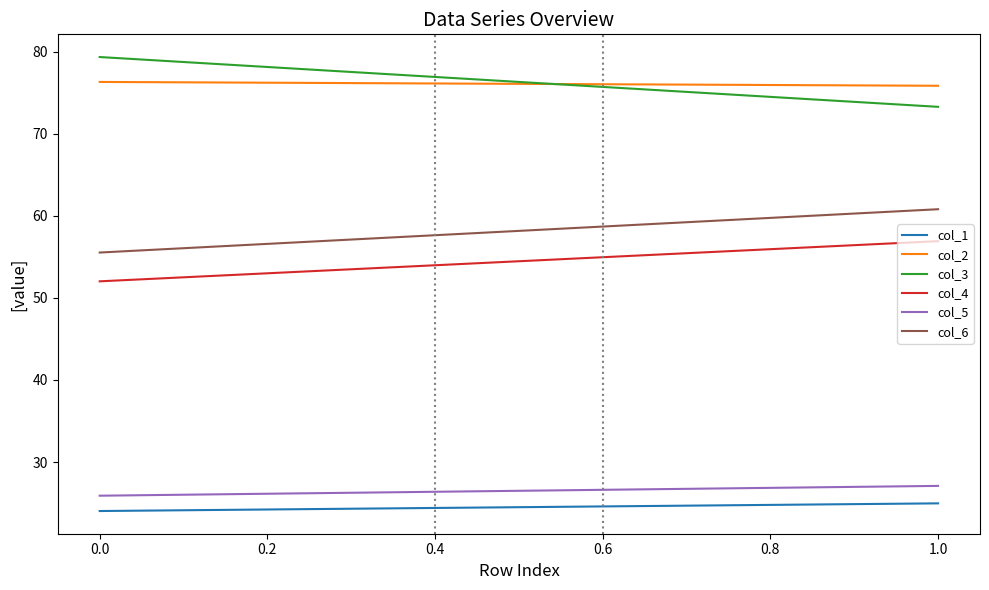

True or false: col_1 has a value of 6.8 at 0.0.

False